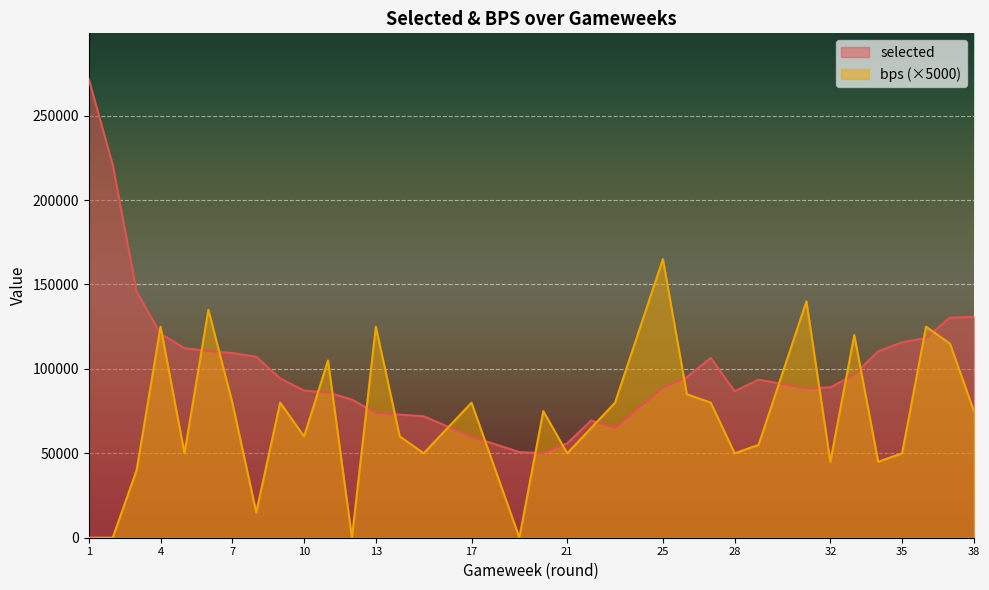

At how many categories does at least one series exceed 267588?

1